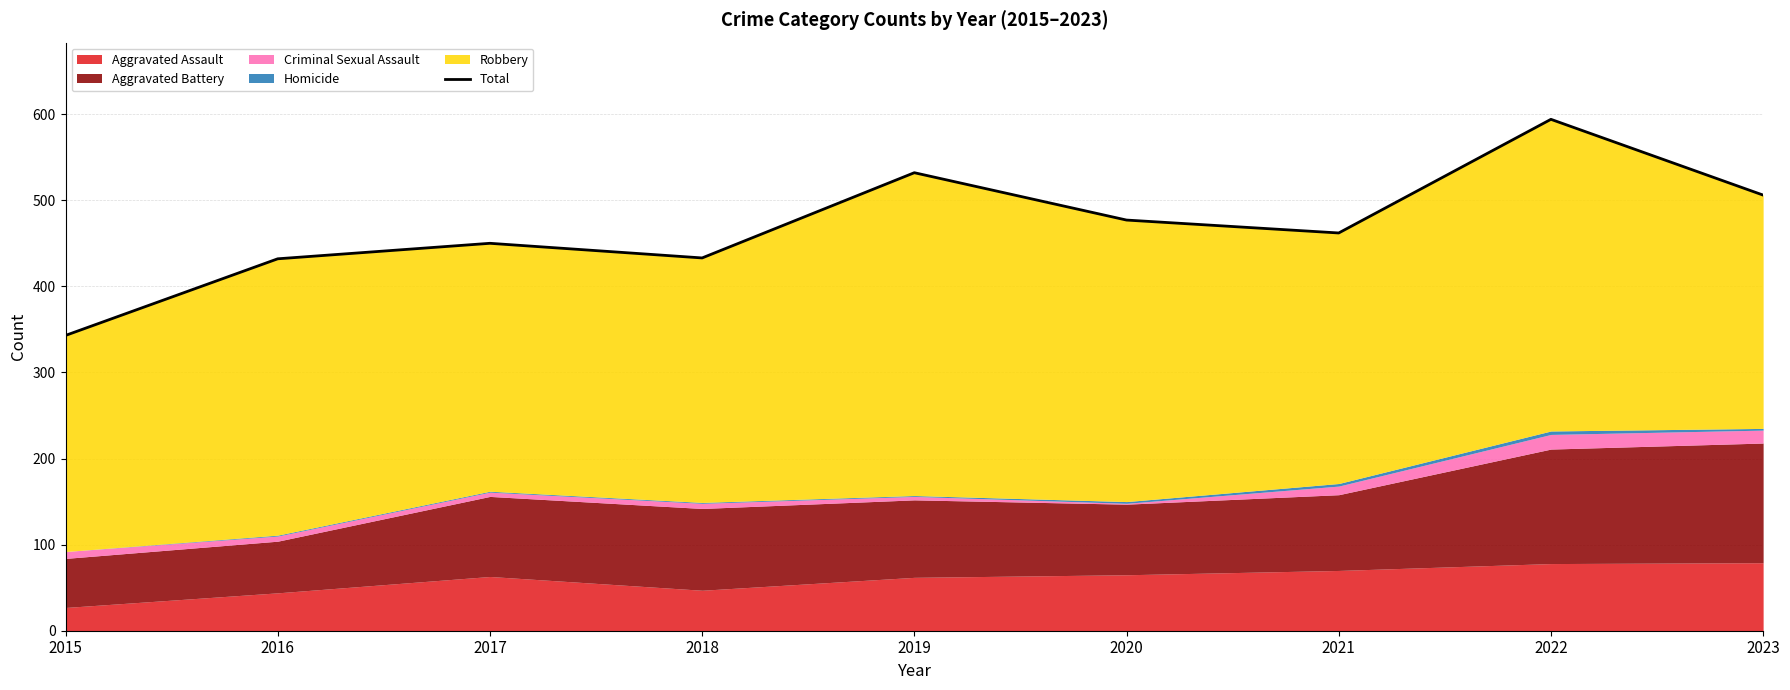

What is the change in value from 2017 to 2019?

+82